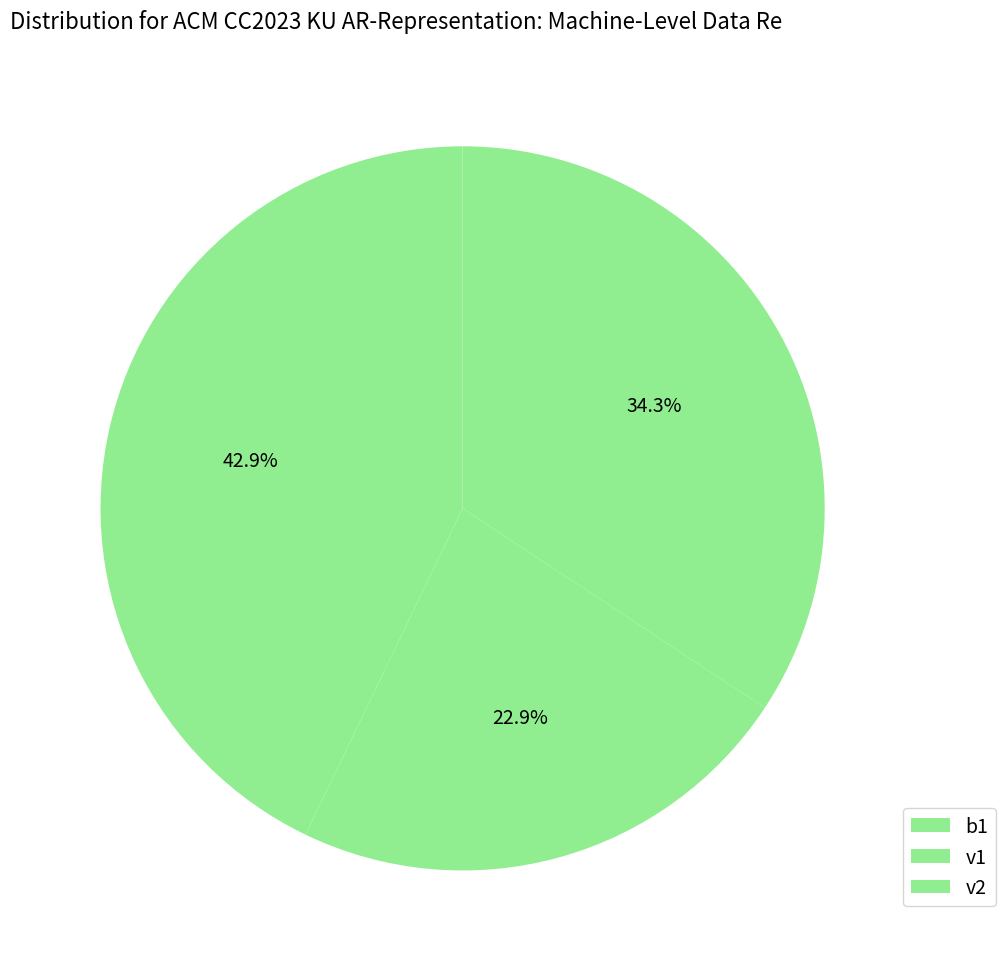

Count the number of slices in the pie.

3